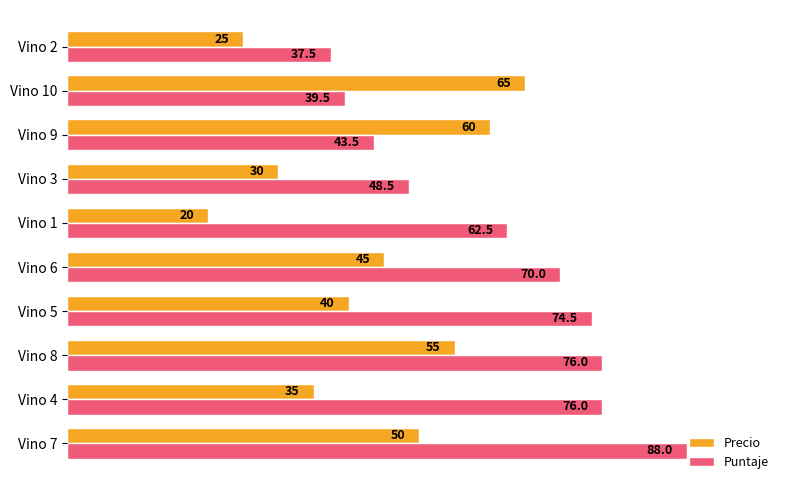

What is the highest value of the Puntaje series?

88.0